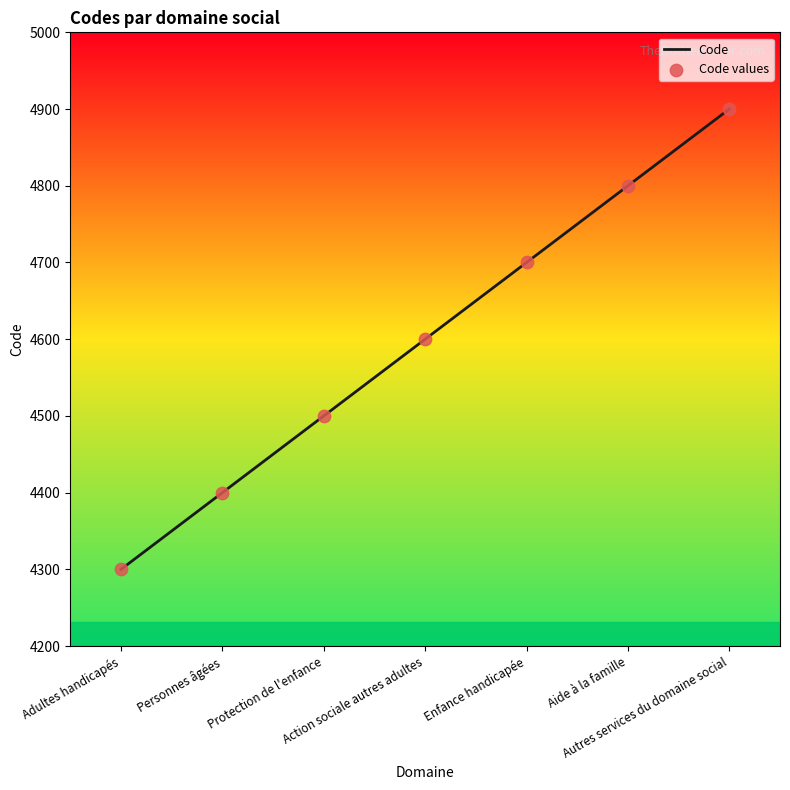

What is the minimum value shown in the chart?

4300